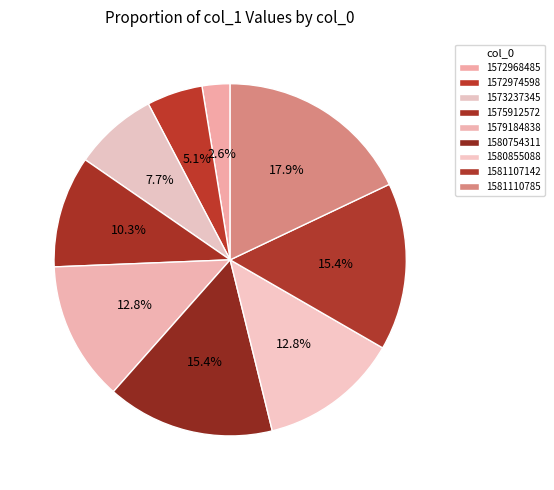

Which has a higher value, 1572974598 or 1575912572?

1575912572